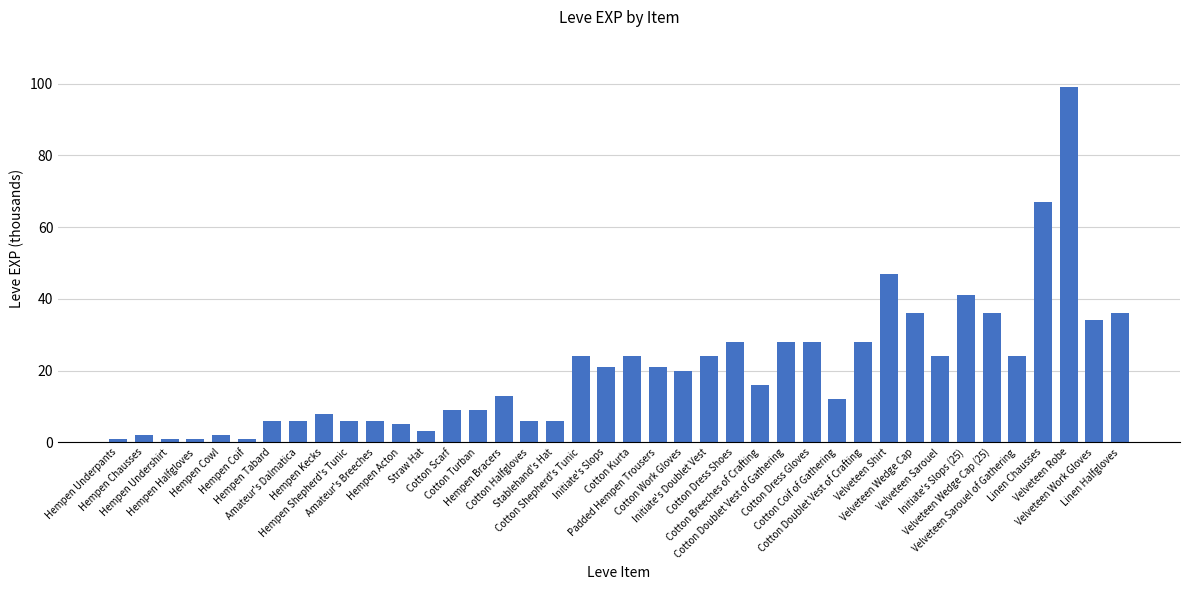

What is the difference between the values at Hempen Kecks and Cotton Doublet Vest of Gathering?

20